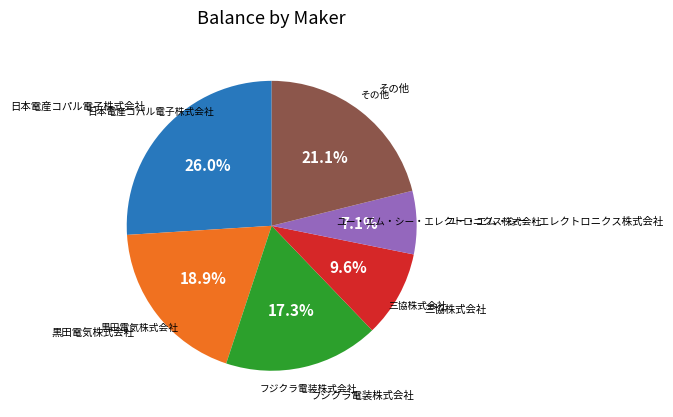

Does any single category account for the majority?

No